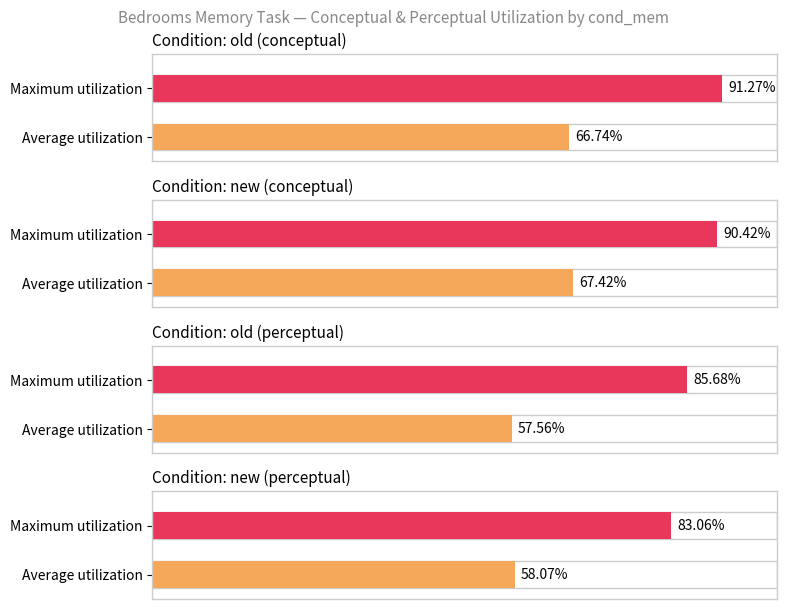

At which label does conceptual first exceed 71?

old